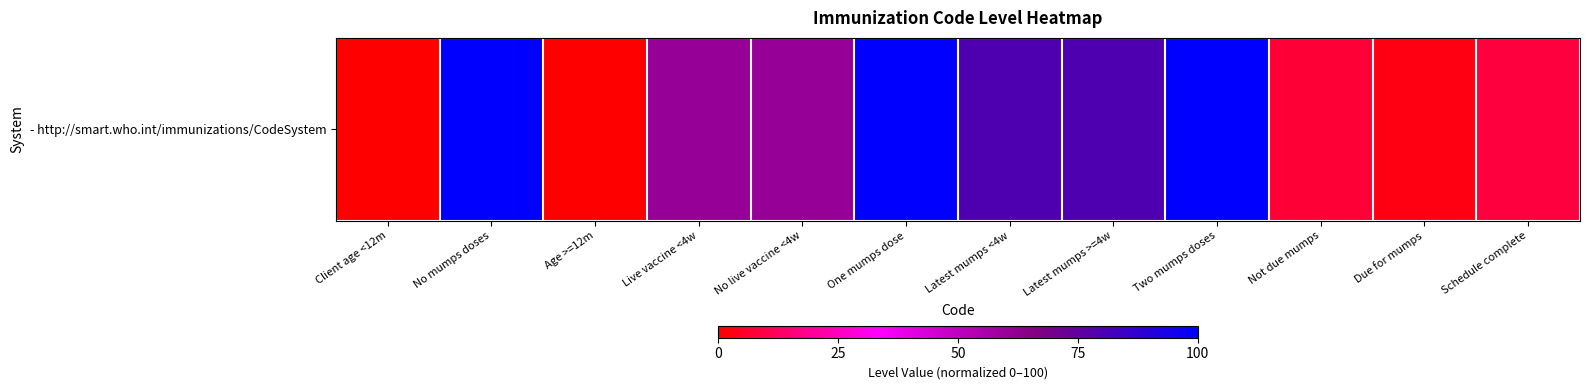

What is the maximum value shown in the chart?

100.0